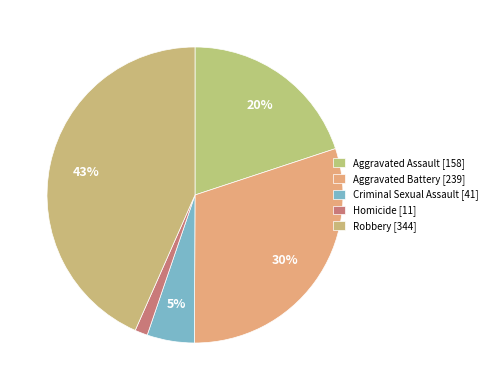

The Criminal Sexual Assault slice represents 13% of the pie. True or false?

False